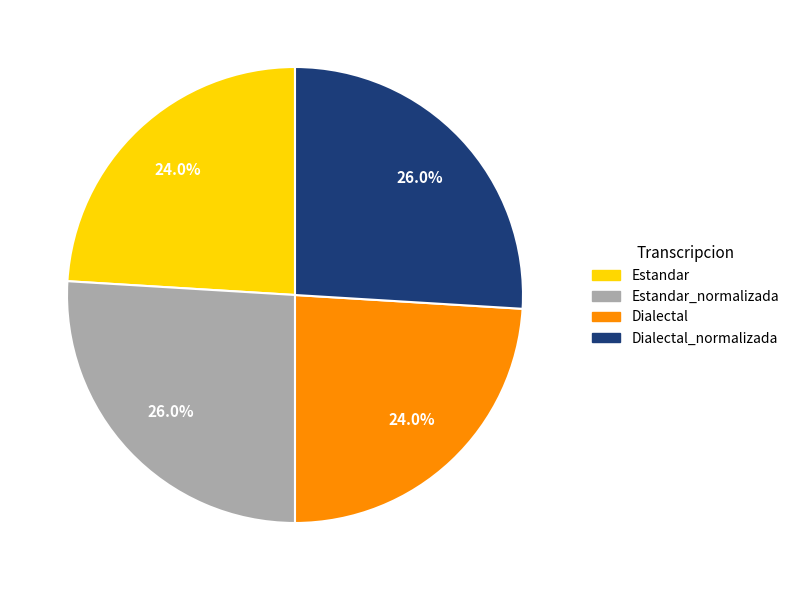

Does any single category account for the majority?

No